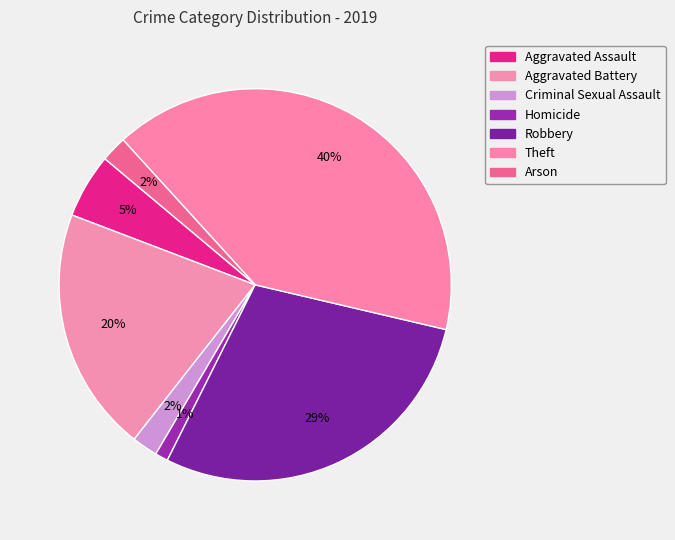

Rank the categories by value from lowest to highest.

Homicide, Criminal Sexual Assault, Arson, Aggravated Assault, Aggravated Battery, Robbery, Theft